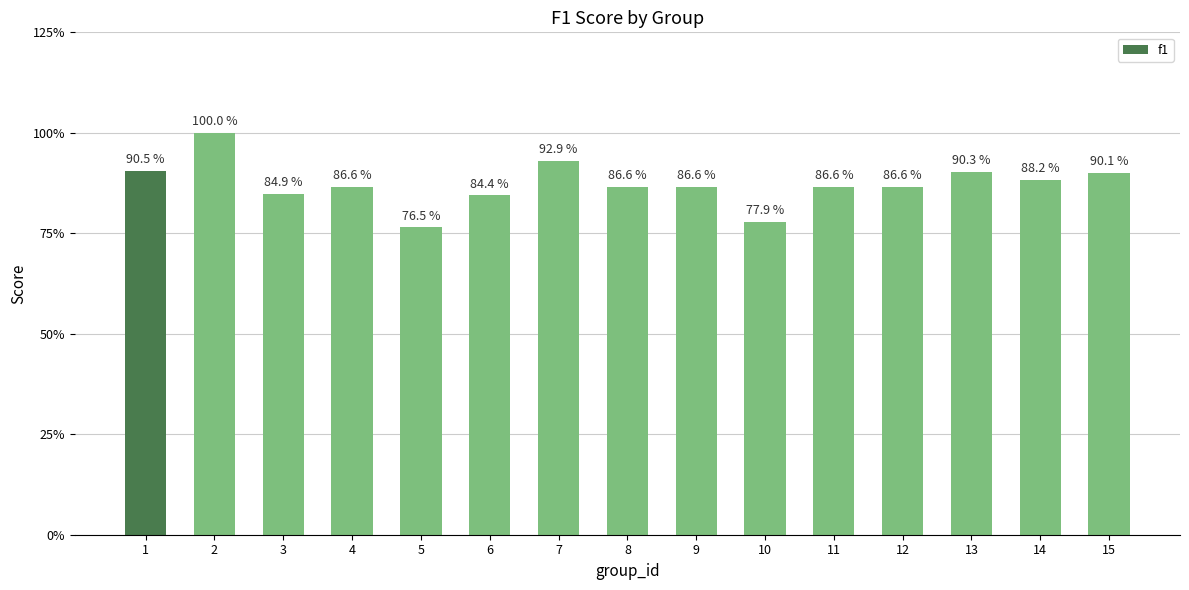

True or false: the data shows 0.4 at 4.

False